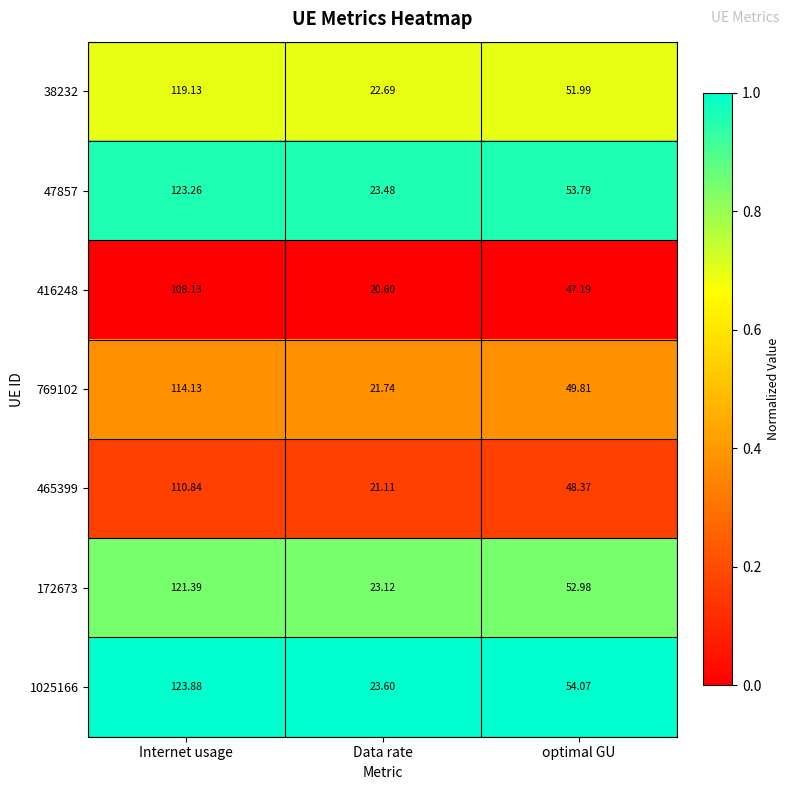

Rank the categories by 38232 value from lowest to highest.

Data rate, optimal GU, Internet usage